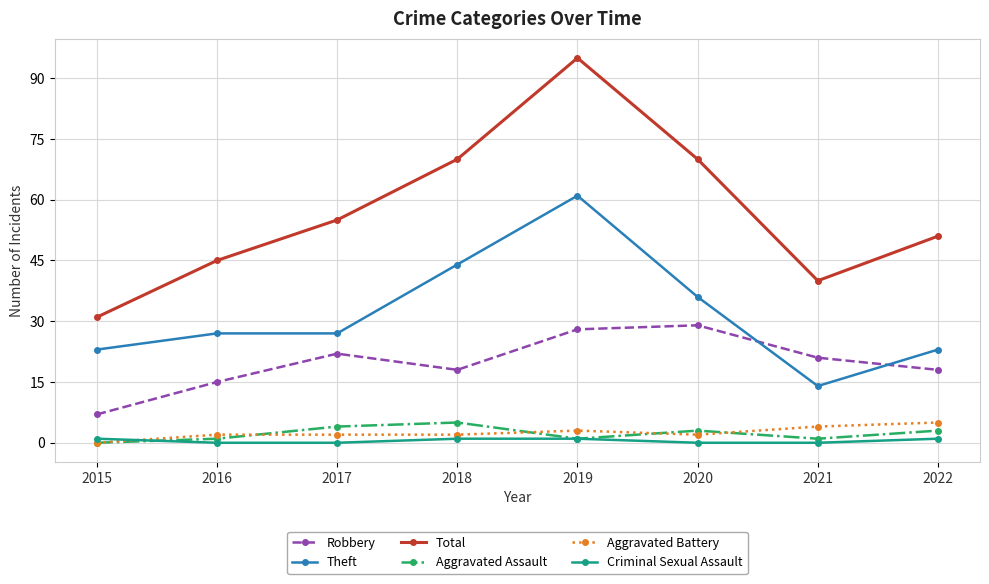

True or false: Criminal Sexual Assault and Theft intersect in this chart.

False